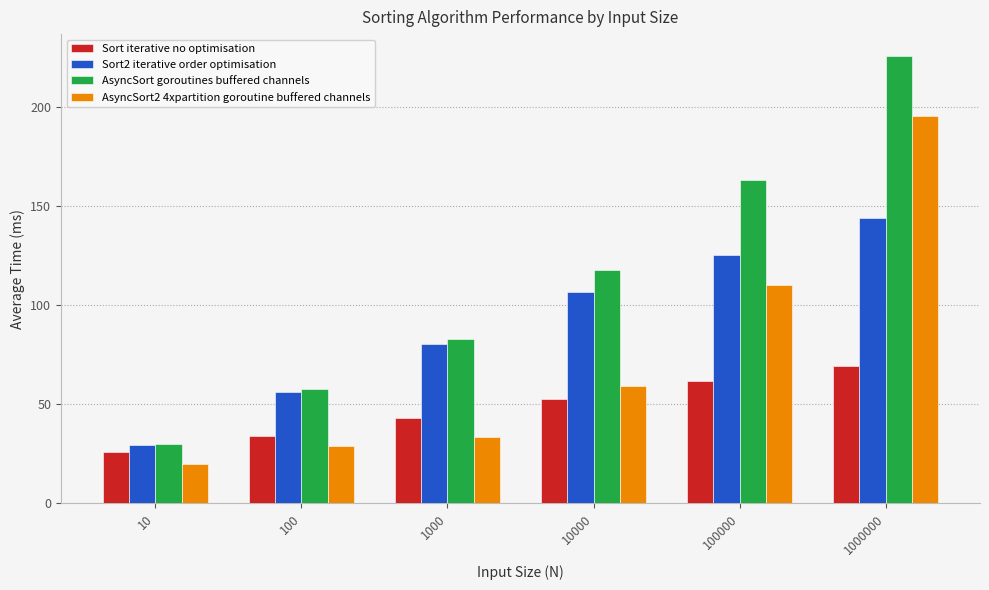

How many groups of bars are there?

6